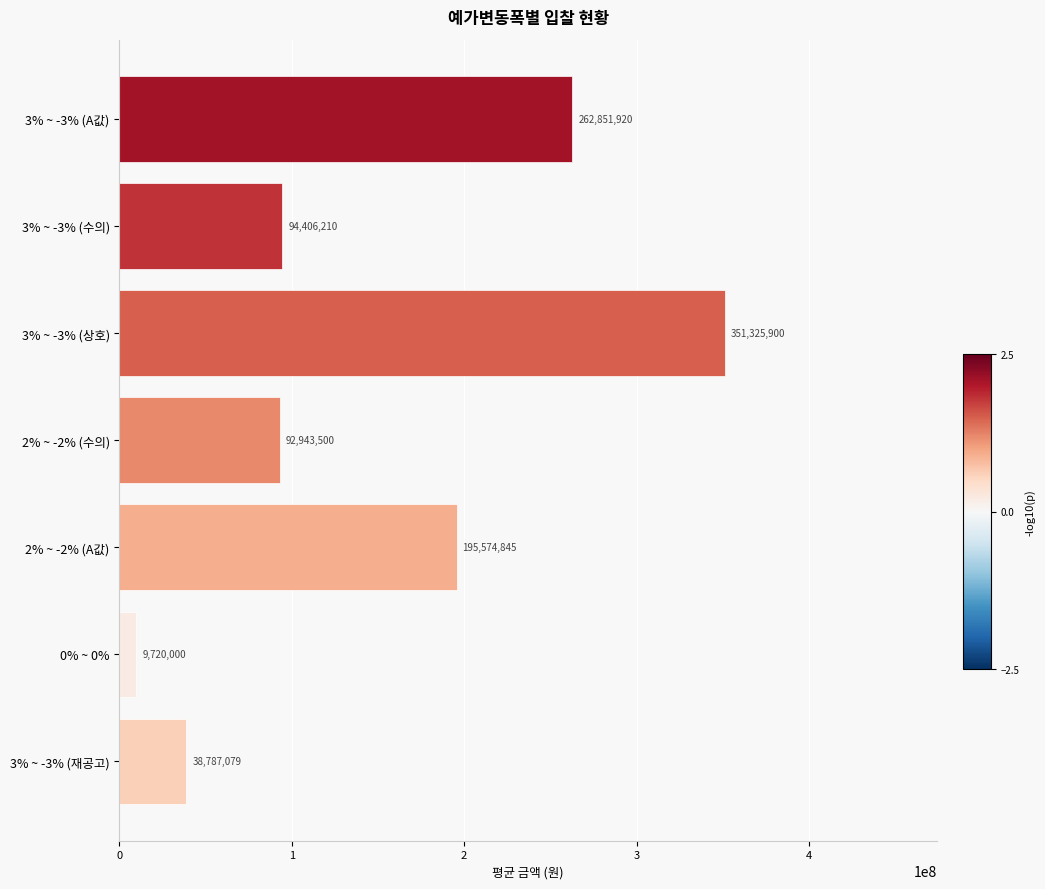

Reading bottom to top, extract all data points from this chart.

3% ~ -3% (재공고)=38787079	0% ~ 0%=9720000	2% ~ -2% (A값)=195574845	2% ~ -2% (수의)=92943500	3% ~ -3% (상호)=351325900	3% ~ -3% (수의)=94406210	3% ~ -3% (A값)=262851920